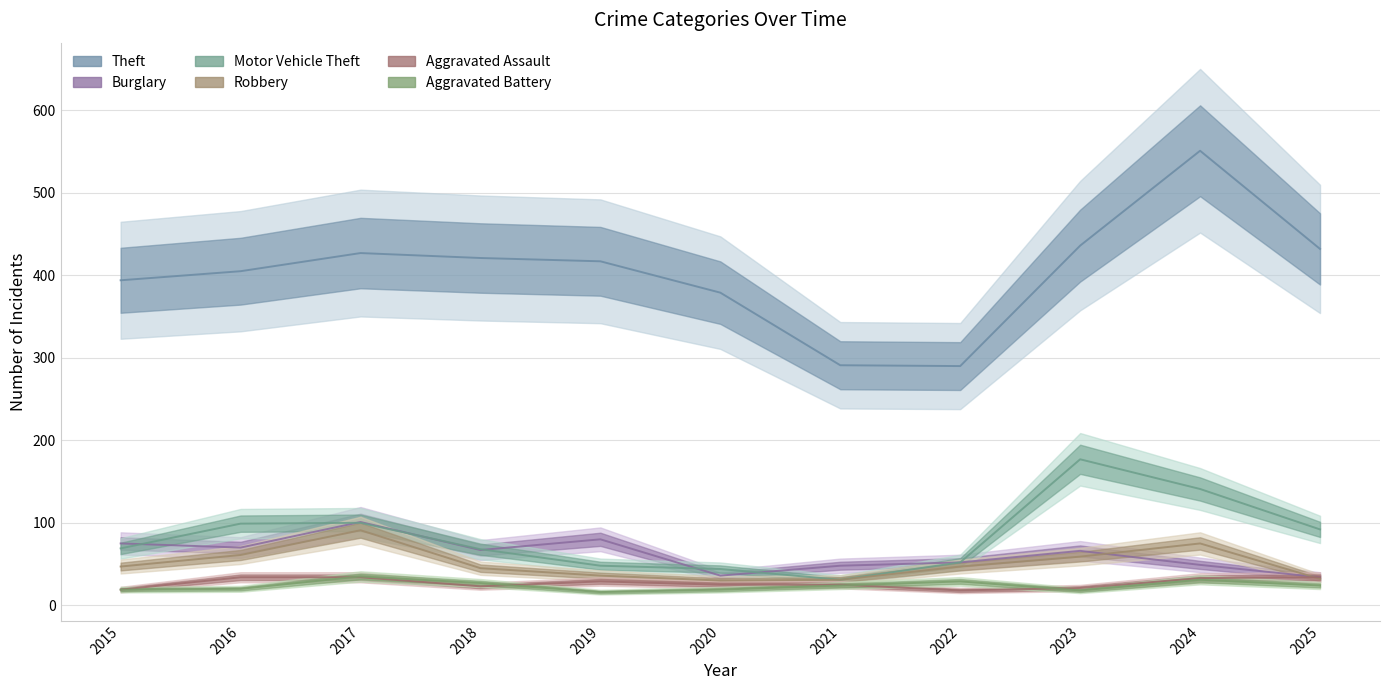

What is the value of the Aggravated Assault point at the 9th from the left?

21